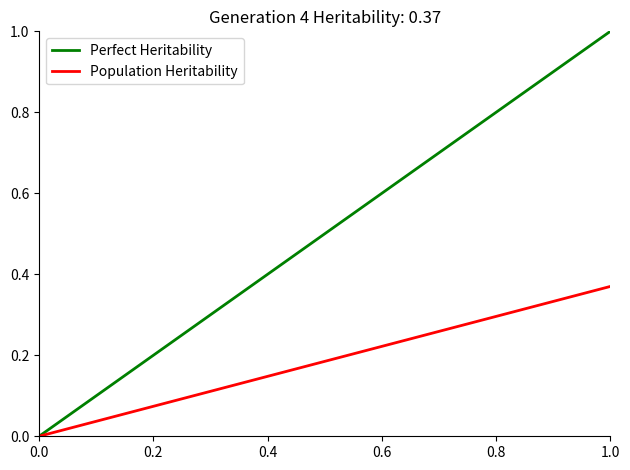

What is the total value across all series at 1.0?

1.4